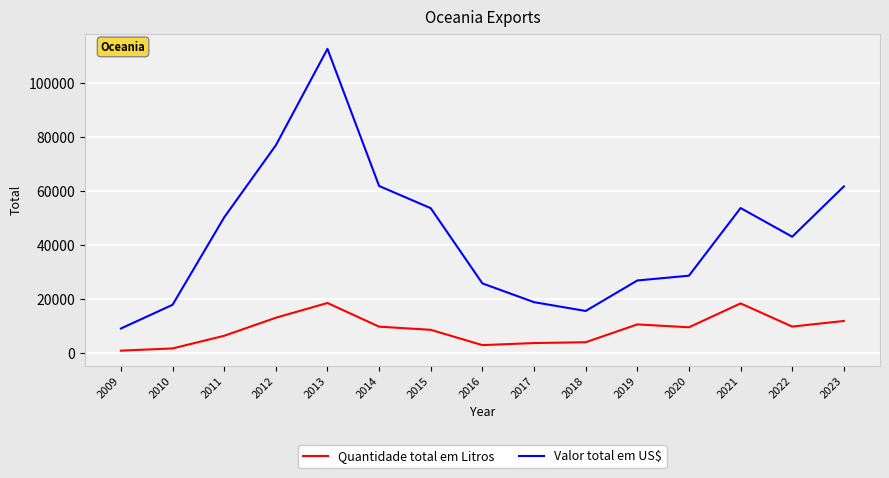

The value of Valor total em US$ at 2013 is 112586. True or false?

True